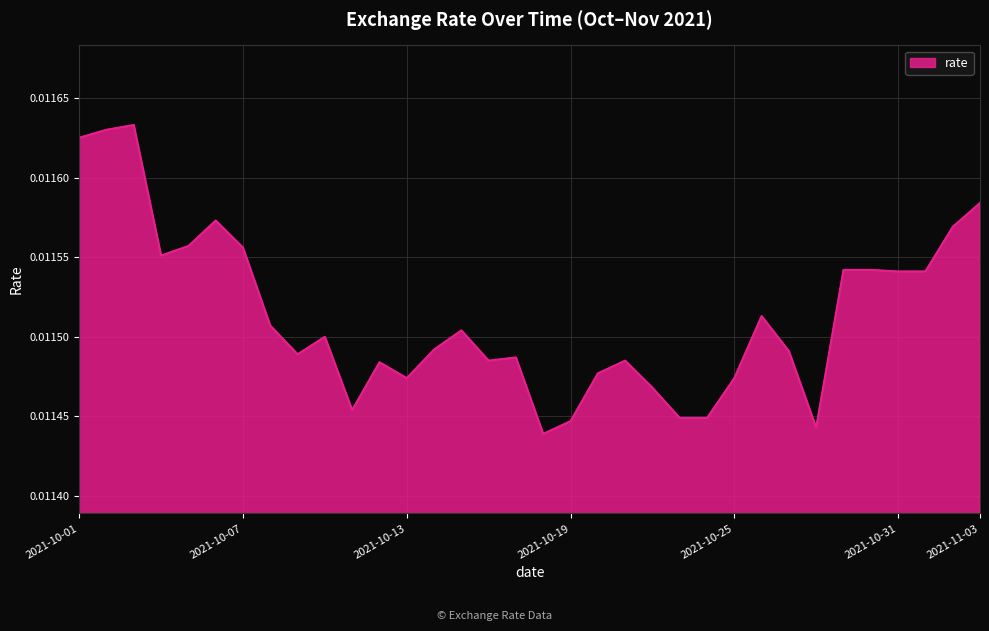

Rank the categories by value from highest to lowest.

2021-10-03, 2021-10-02, 2021-10-01, 2021-11-03, 2021-10-06, 2021-11-02, 2021-10-05, 2021-10-07, 2021-10-04, 2021-10-29, 2021-10-30, 2021-10-31, 2021-11-01, 2021-10-26, 2021-10-08, 2021-10-15, 2021-10-10, 2021-10-14, 2021-10-27, 2021-10-09, 2021-10-17, 2021-10-16, 2021-10-21, 2021-10-12, 2021-10-20, 2021-10-13, 2021-10-25, 2021-10-22, 2021-10-11, 2021-10-23, 2021-10-24, 2021-10-19, 2021-10-28, 2021-10-18